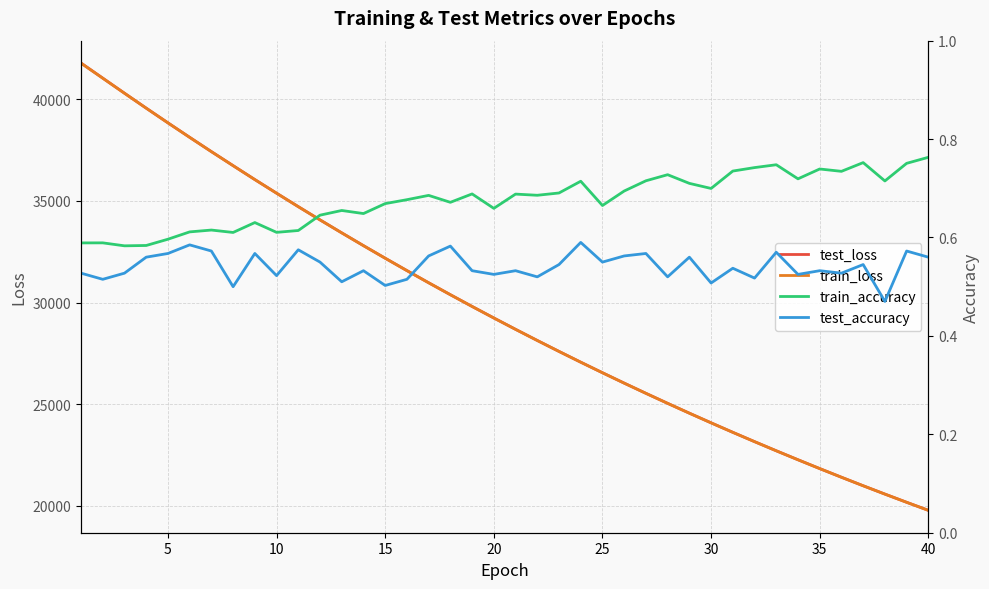

The value of test_accuracy at 38 is 0.4. True or false?

False